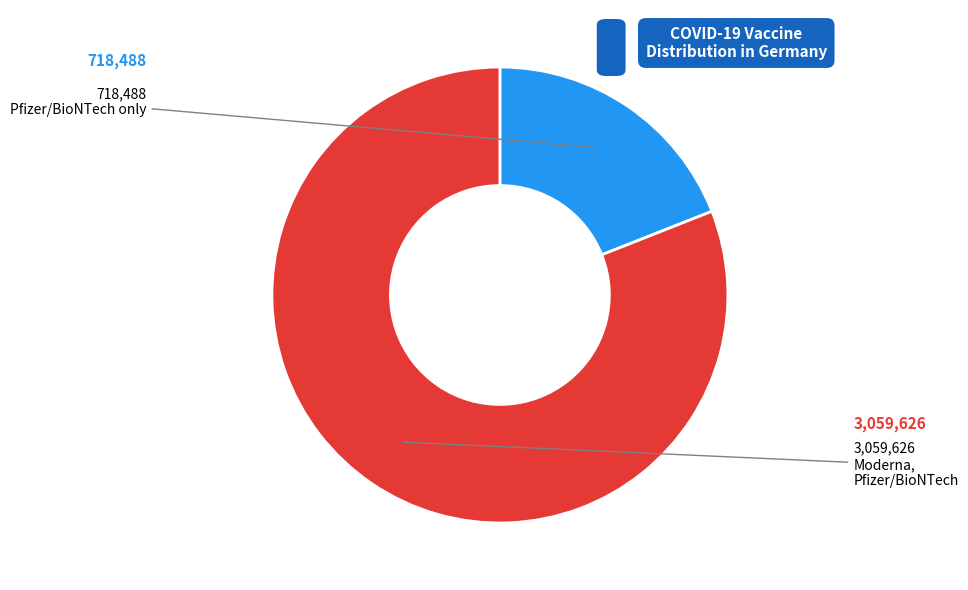

Is there any slice that represents more than half of the pie?

Yes